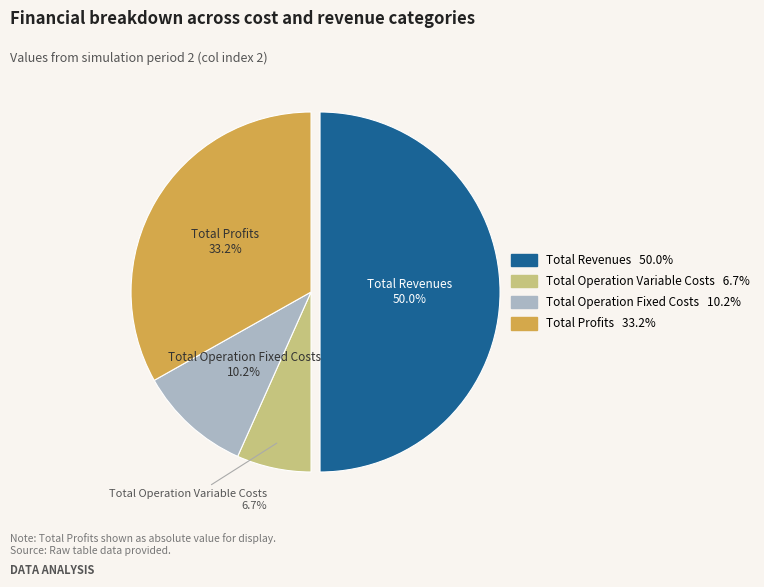

Is there any slice that represents more than half of the pie?

No